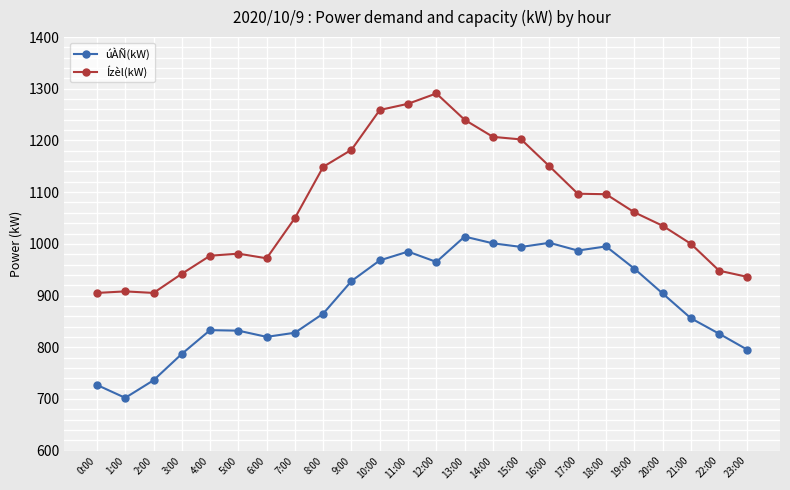

What is the label of the 20th point from the right?

4:00